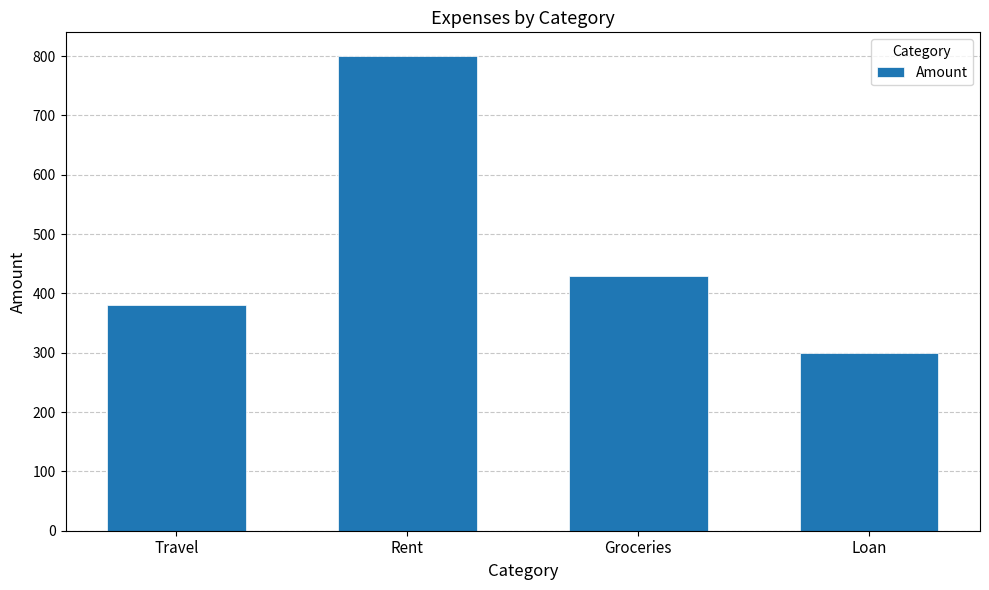

What is the change in value from Travel to Rent?

+420